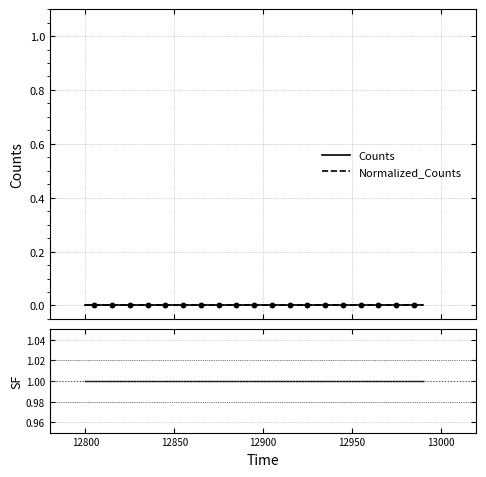

True or false: Counts and Normalized_Counts cross at least once.

False